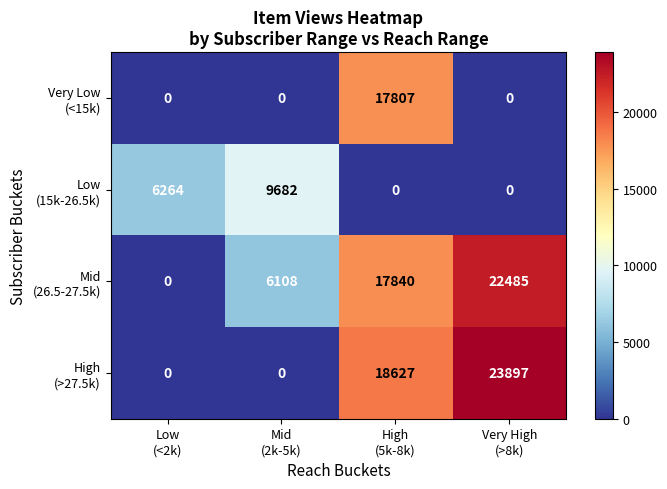

At how many categories does at least one series exceed 7001?

3